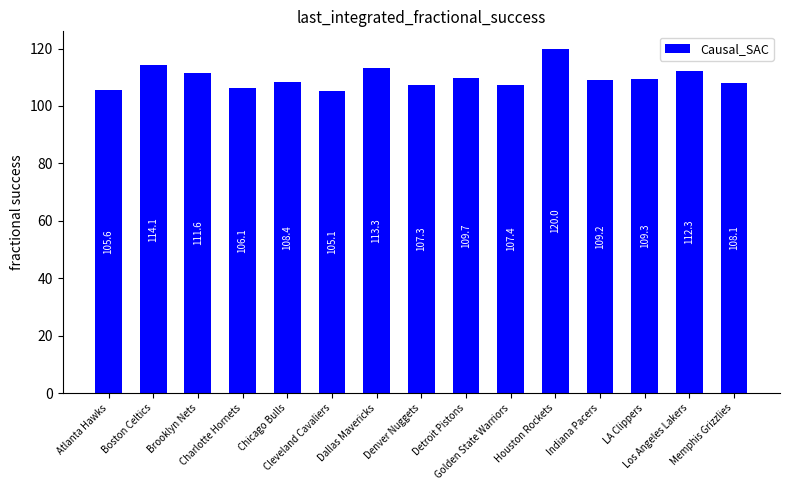

Is it true that the value at Boston Celtics is 170.8?

False